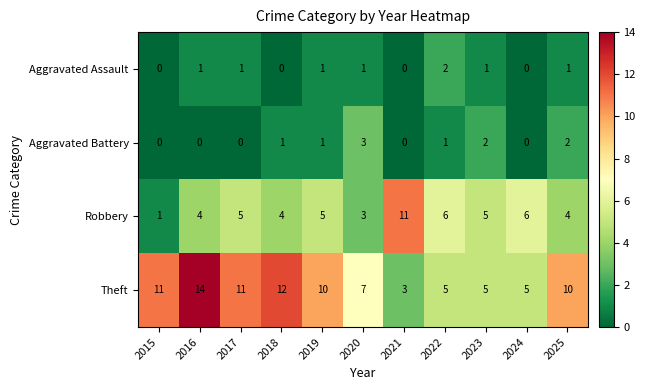

At which category is the sum across all series the highest?

2016